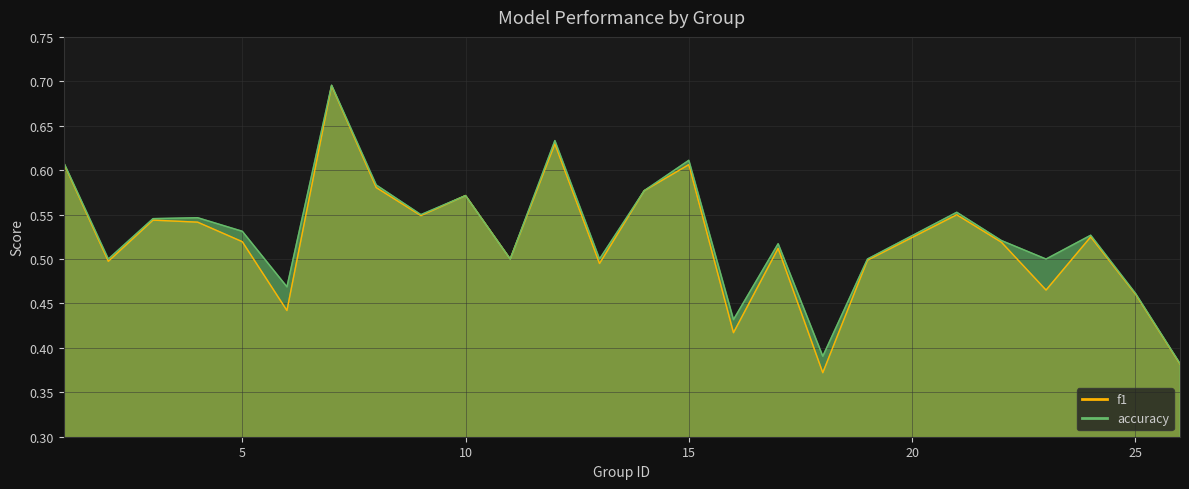

How many lines are shown in the chart?

2